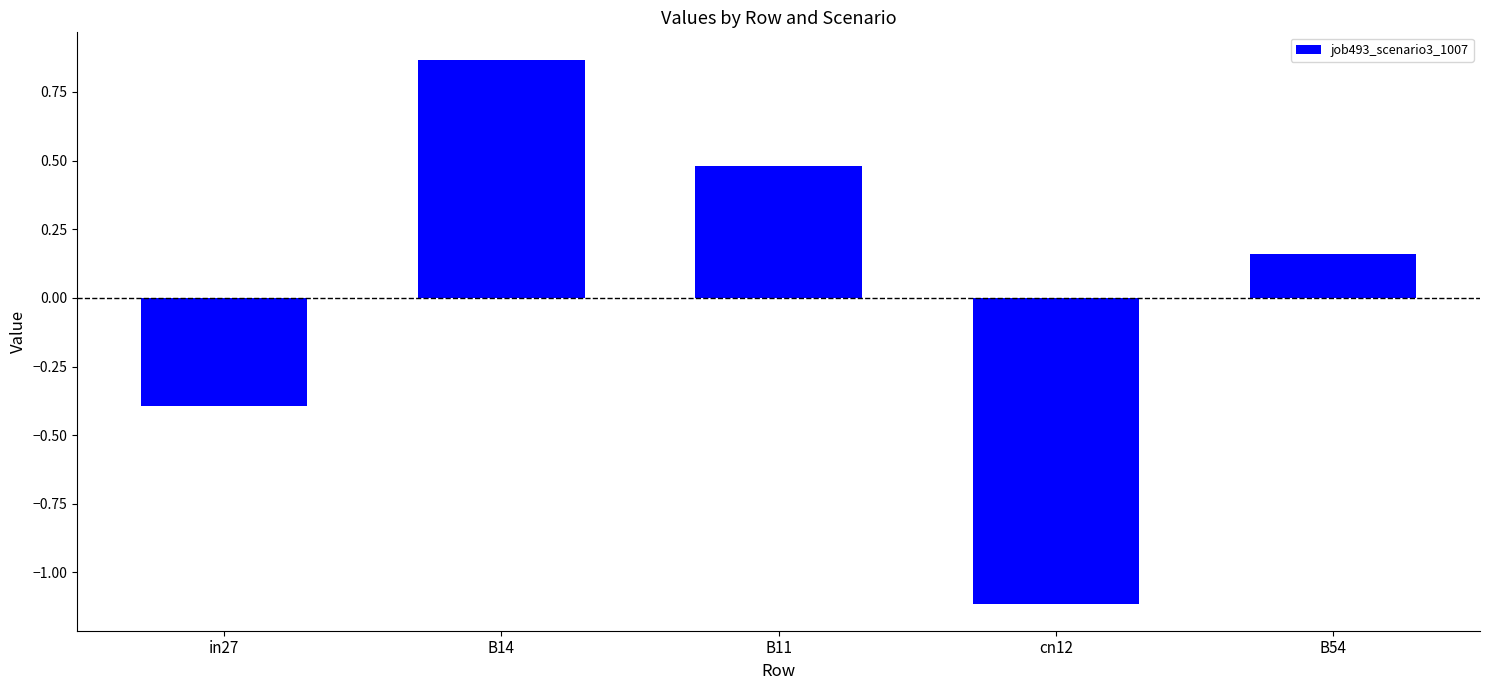

The value at B14 is 1.3. True or false?

False